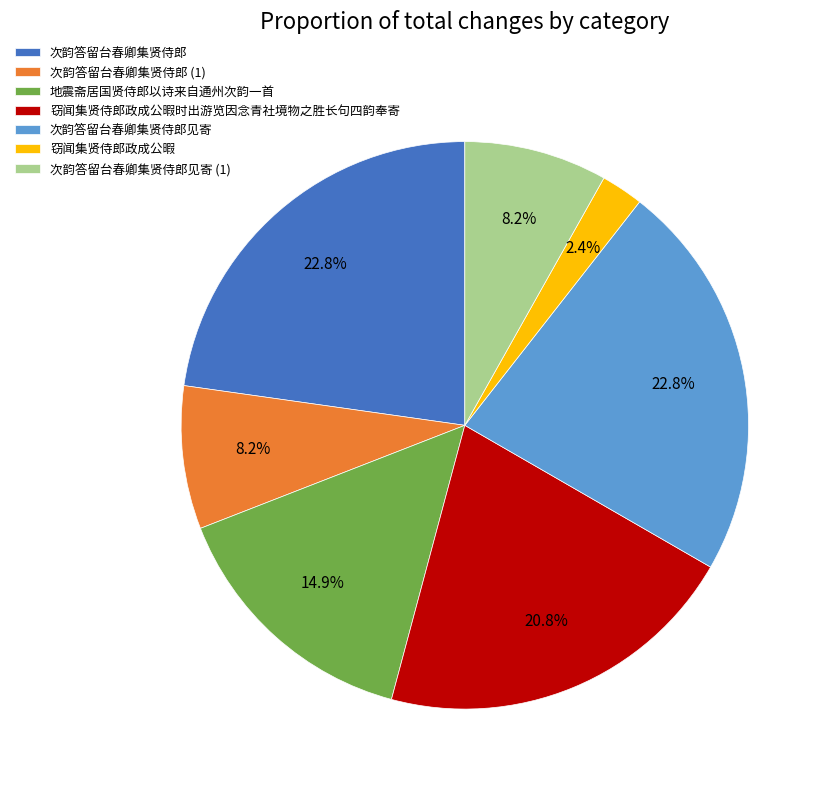

To the nearest percent, what is the average slice percentage?

14%